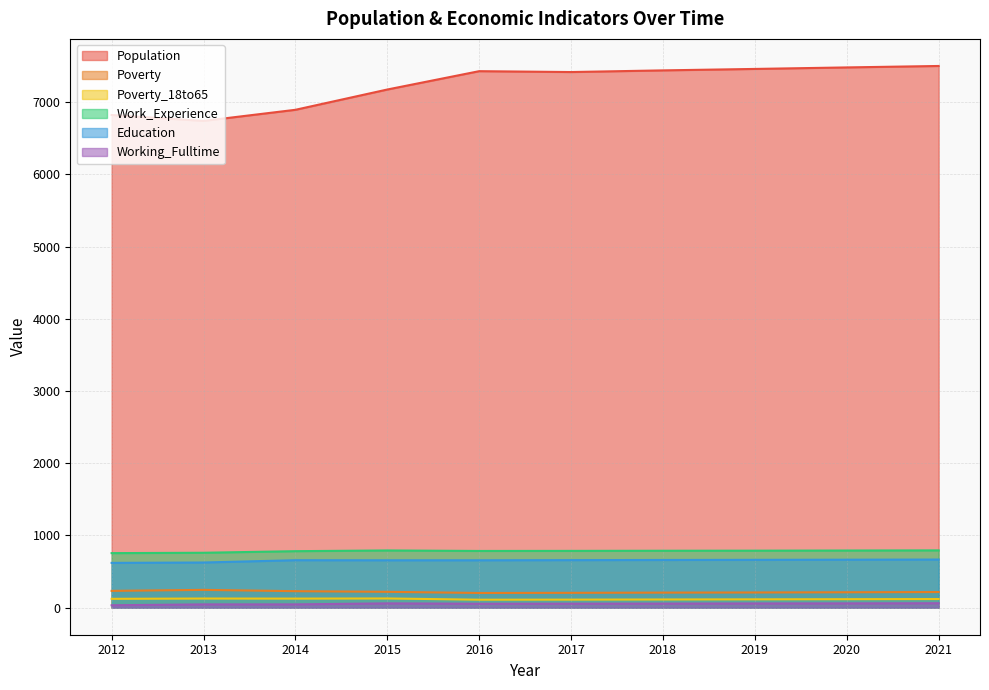

What is the difference between the Poverty values at 2019 and 2016?

7